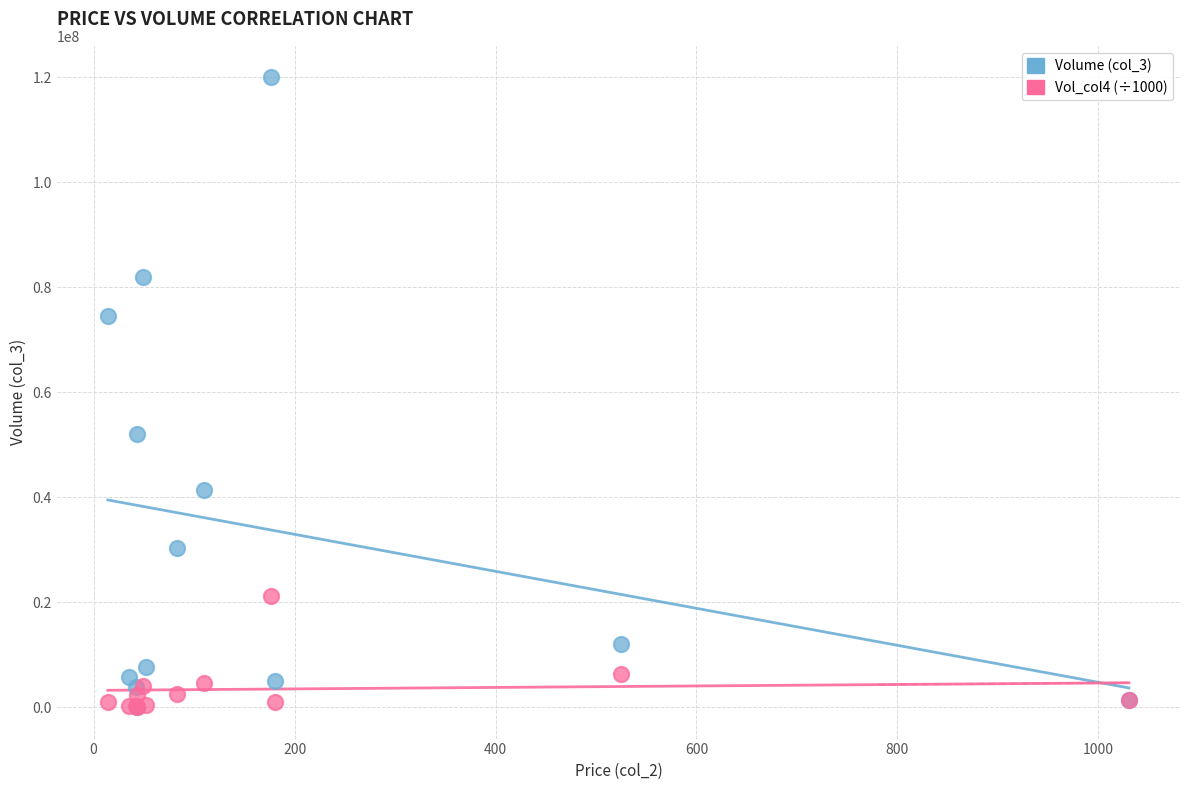

Across all series, what Y value is closest to 59981183?

51939154.0